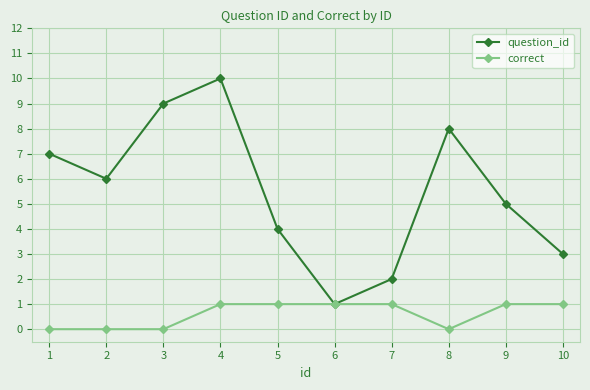

Reading left to right, list all the values displayed in this chart.

question_id: 7	6	9	10	4	1	2	8	5	3
correct: 0	0	0	1	1	1	1	0	1	1